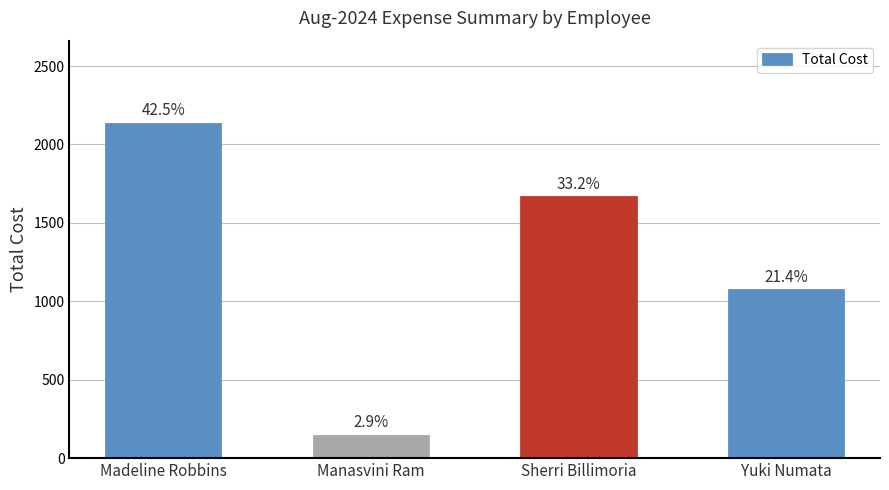

How many bars are there in total?

4